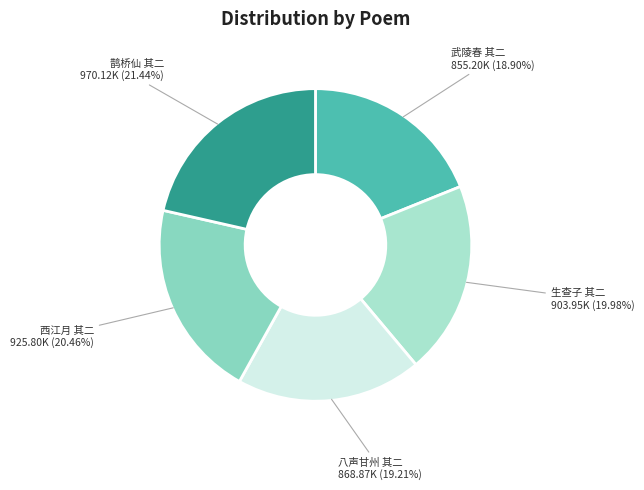

To the nearest percent, what is the average slice percentage?

20%